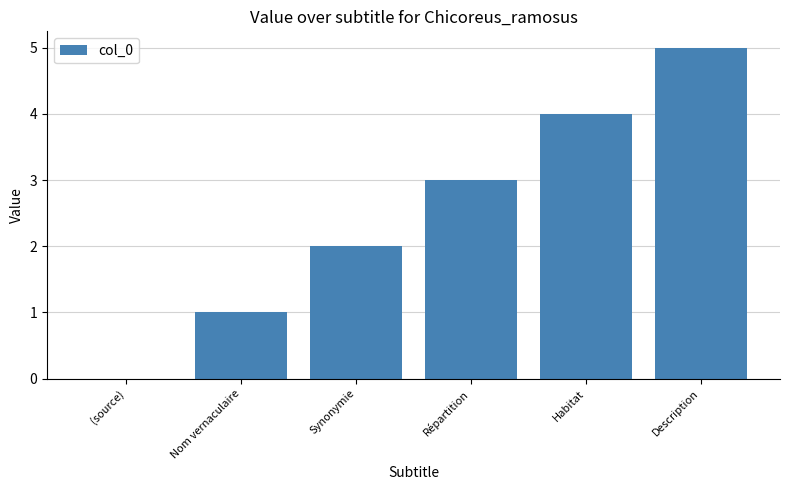

At which label is the value closest to 2?

Synonymie